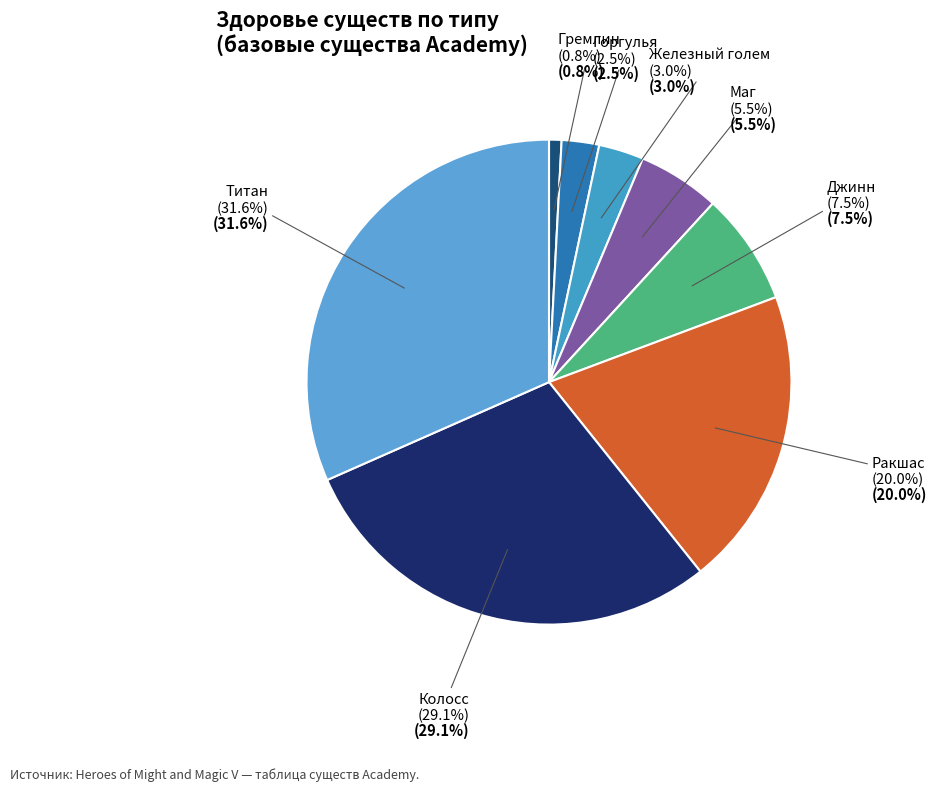

Does Джинн represent more than half of the total?

No